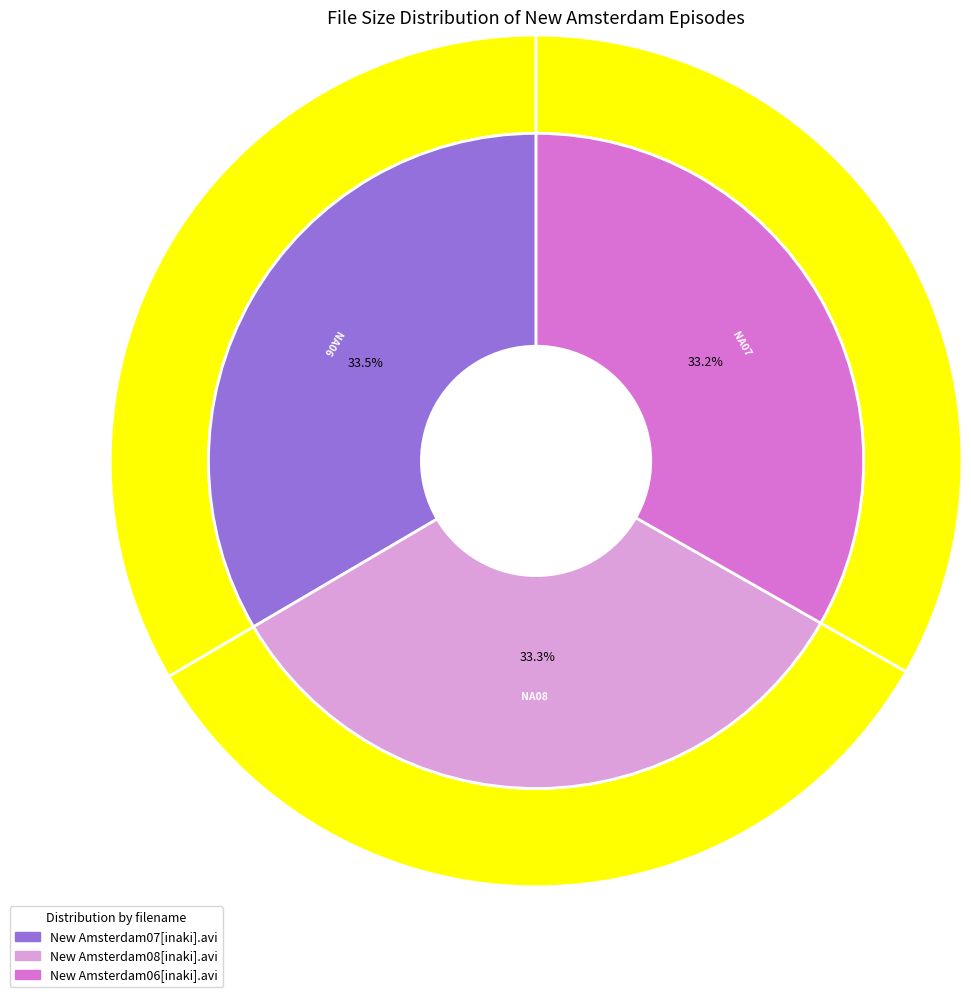

What percentage is the New Amsterdam08[inaki].avi slice, to the nearest percent?

33%